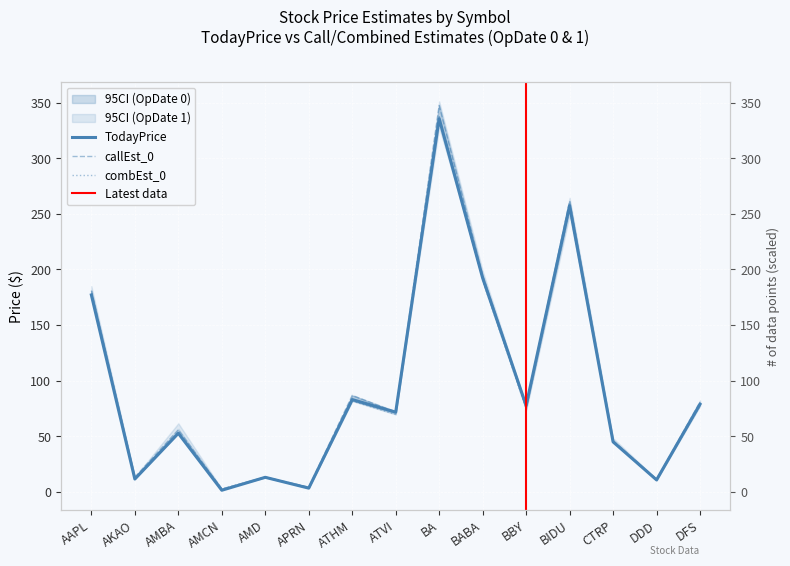

Reading left to right, extract all data points from this chart.

TodayPrice: 177.0	11.4	52.5	1.3	12.9	3.2	82.9	71.5	335.6	192.3	77.5	257.4	44.8	10.6	78.7
callEst_0: 180.9	13.1	55.7	2.5	13.1	4.1	86.7	71.7	347.5	194.6	77.4	261.5	46.0	11.1	80.8
combEst_0: 178.1	12.0	53.8	2.4	12.9	3.8	81.7	69.5	337.4	190.0	74.5	254.3	45.3	10.5	77.2